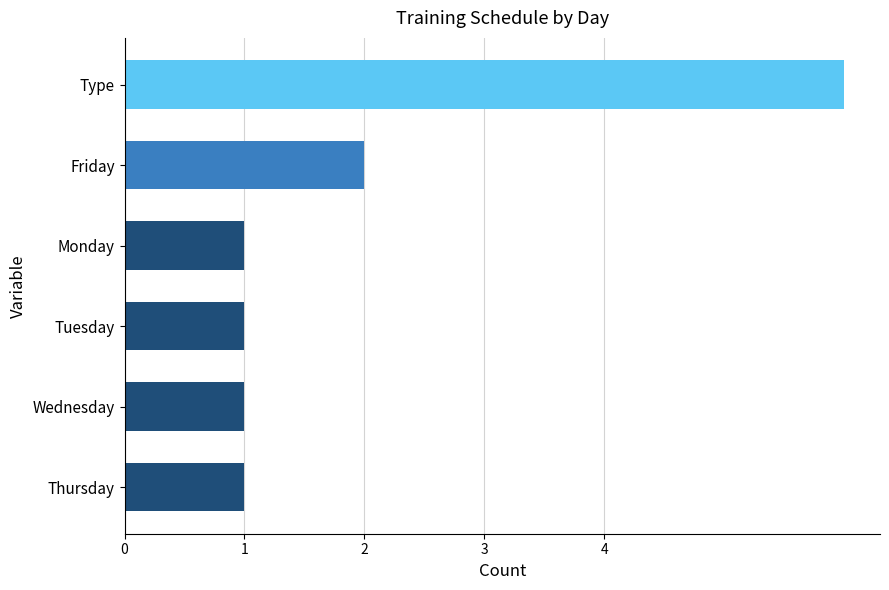

The value at Type is 6. True or false?

True